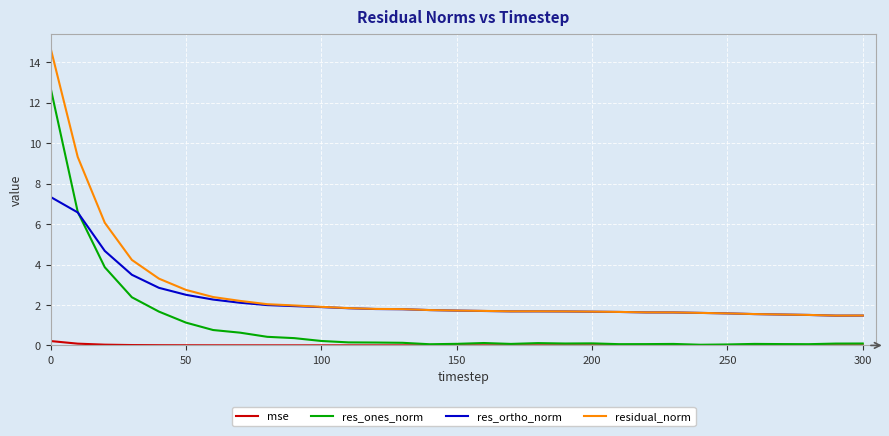

What is the maximum value shown in the chart?

14.7